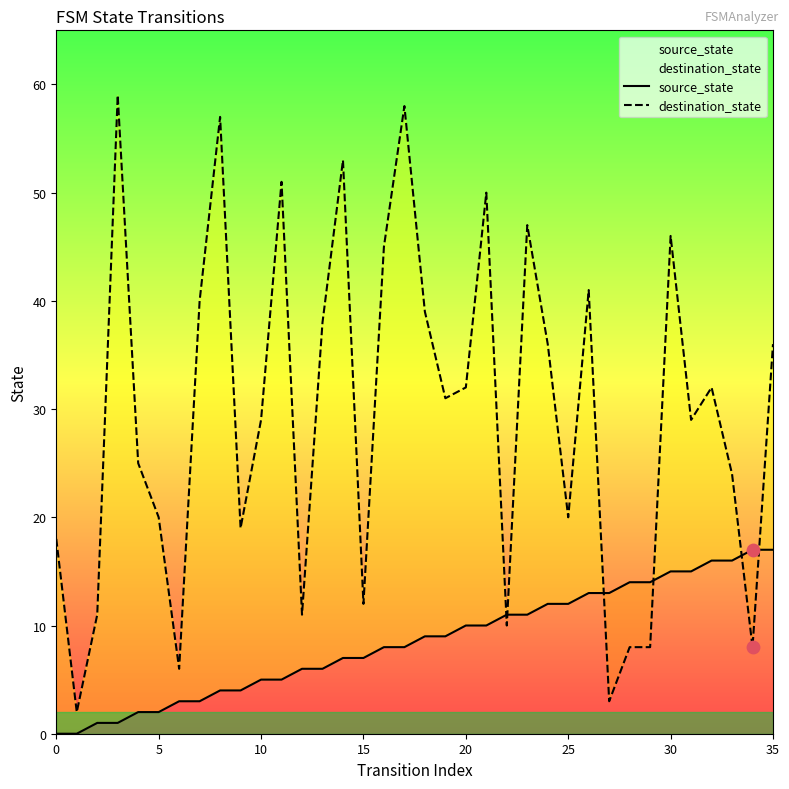

At which category is the sum across all series the highest?

17